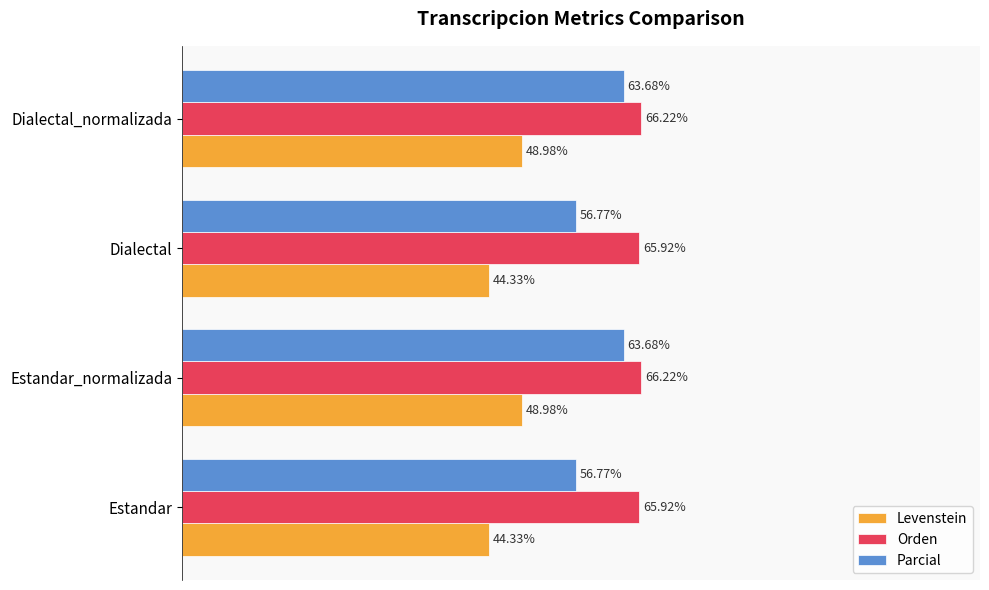

Which series has the largest total across all categories?

Orden